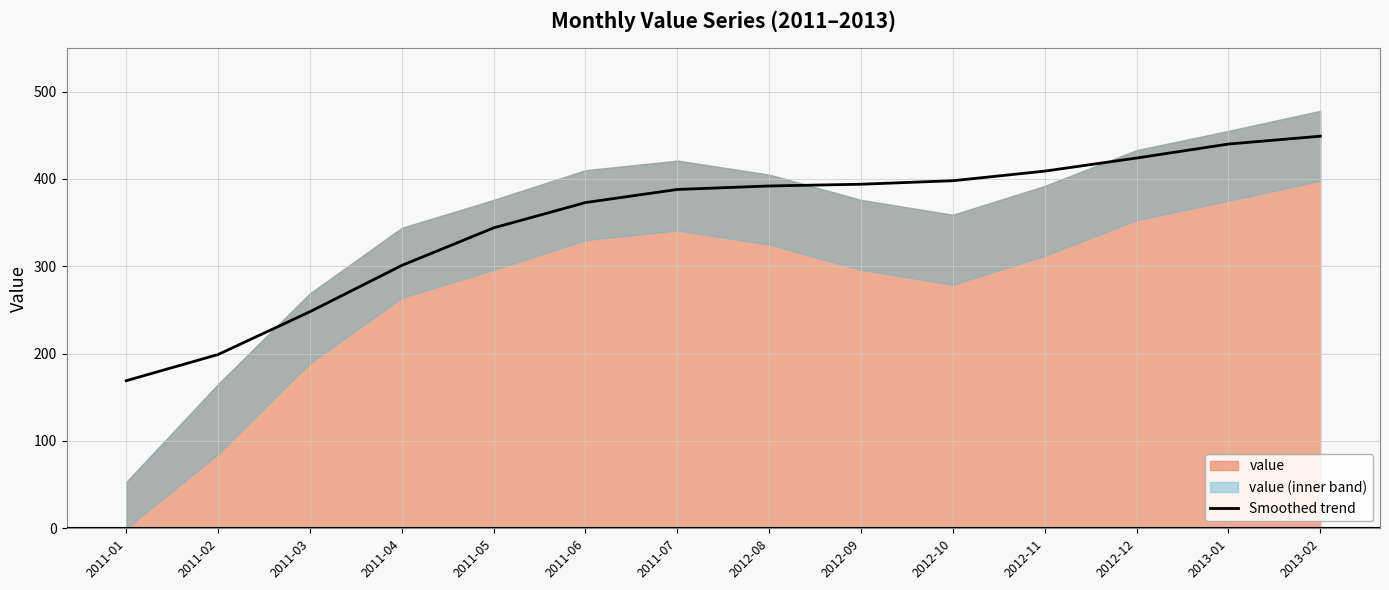

Which category has the highest value across all series?

2013-02